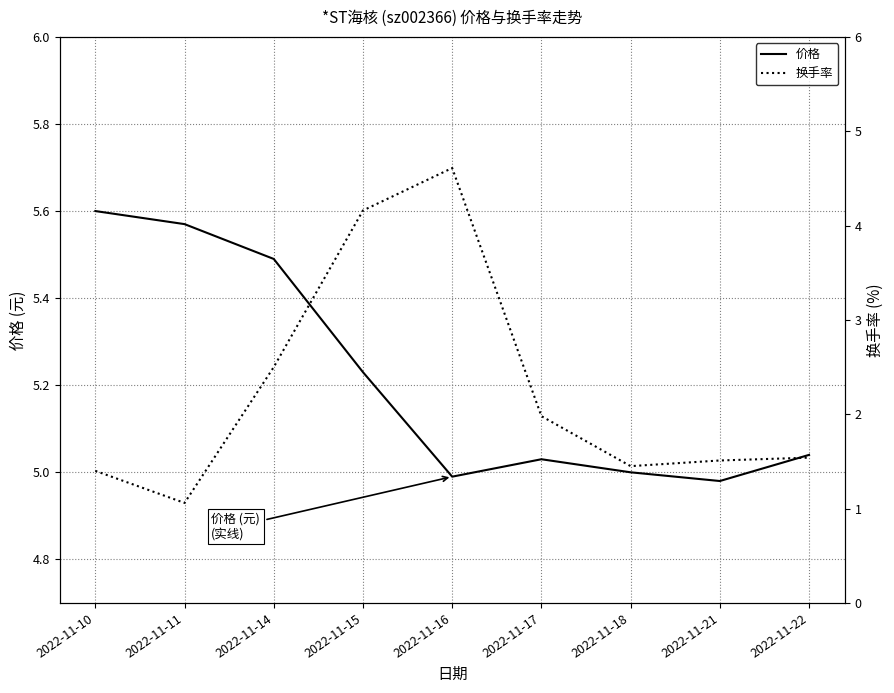

True or false: 换手率 and 价格 cross at least once.

False